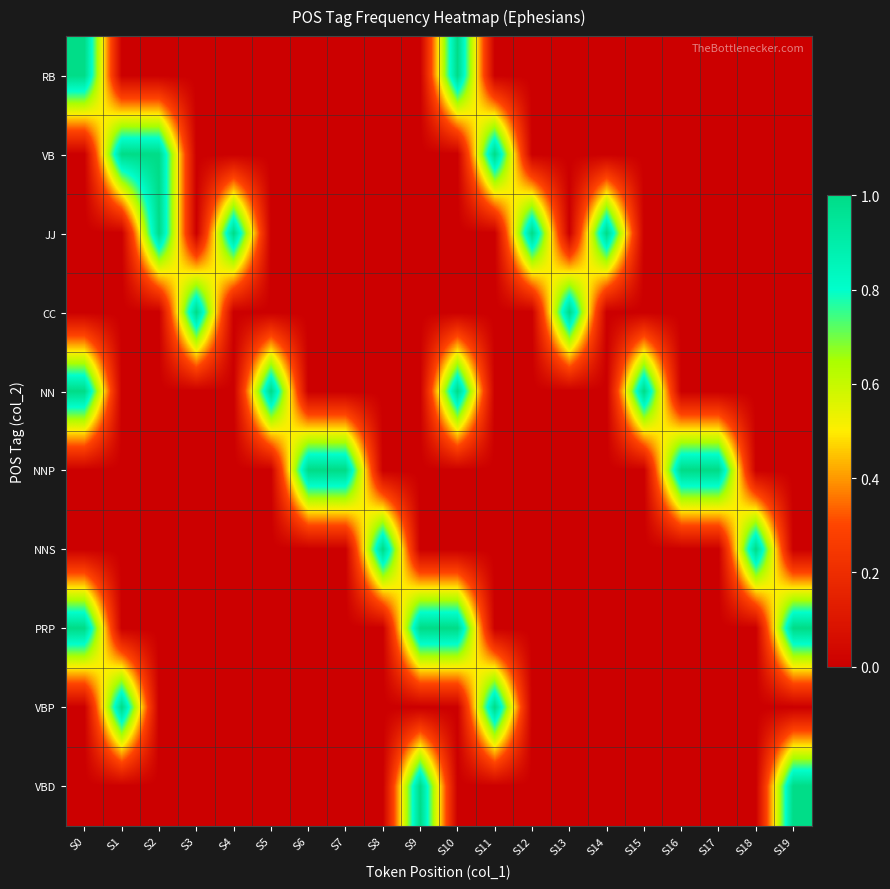

At S9, list the series in order from smallest to largest.

RB, VB, JJ, CC, NN, NNP, NNS, VBP, PRP, VBD